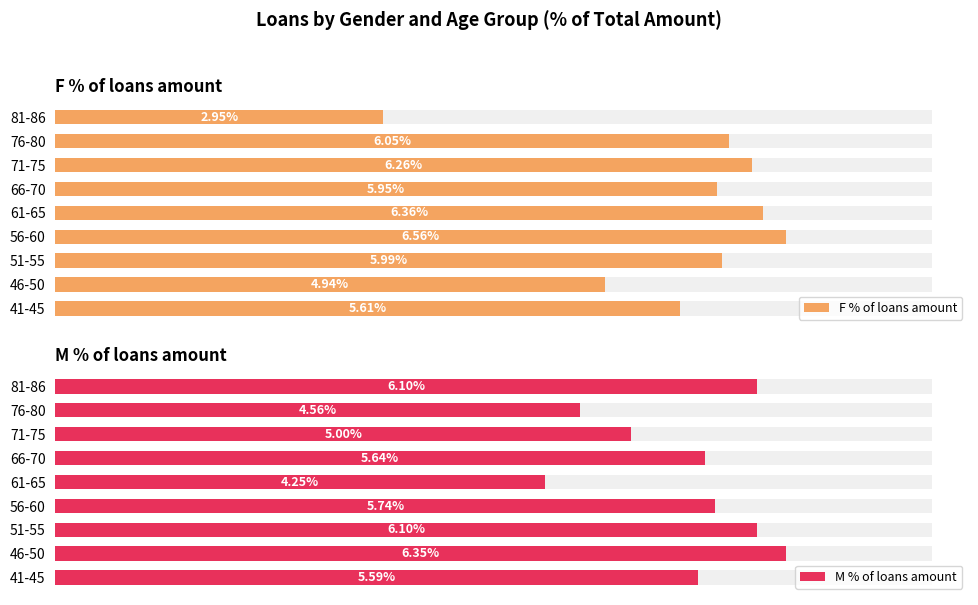

What is the average value of the F % of loans amount series?

5.6